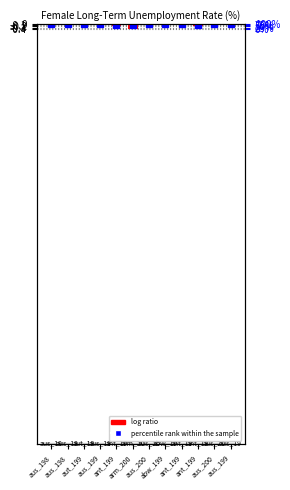

List the labels in order of value, largest first.

aus_200, aut_199, aus_200, aus_198, aus_198, abw_199, aus_199, aus_199, ant_199, ant_199, ant_199, arm_200